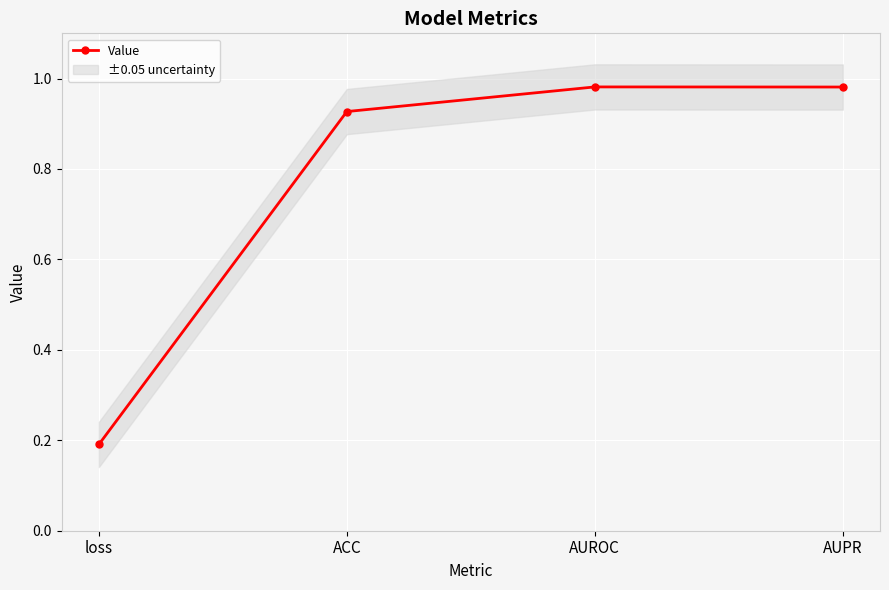

Reading left to right, list all the values displayed in this chart.

loss=0.2	ACC=0.9	AUROC=1.0	AUPR=1.0